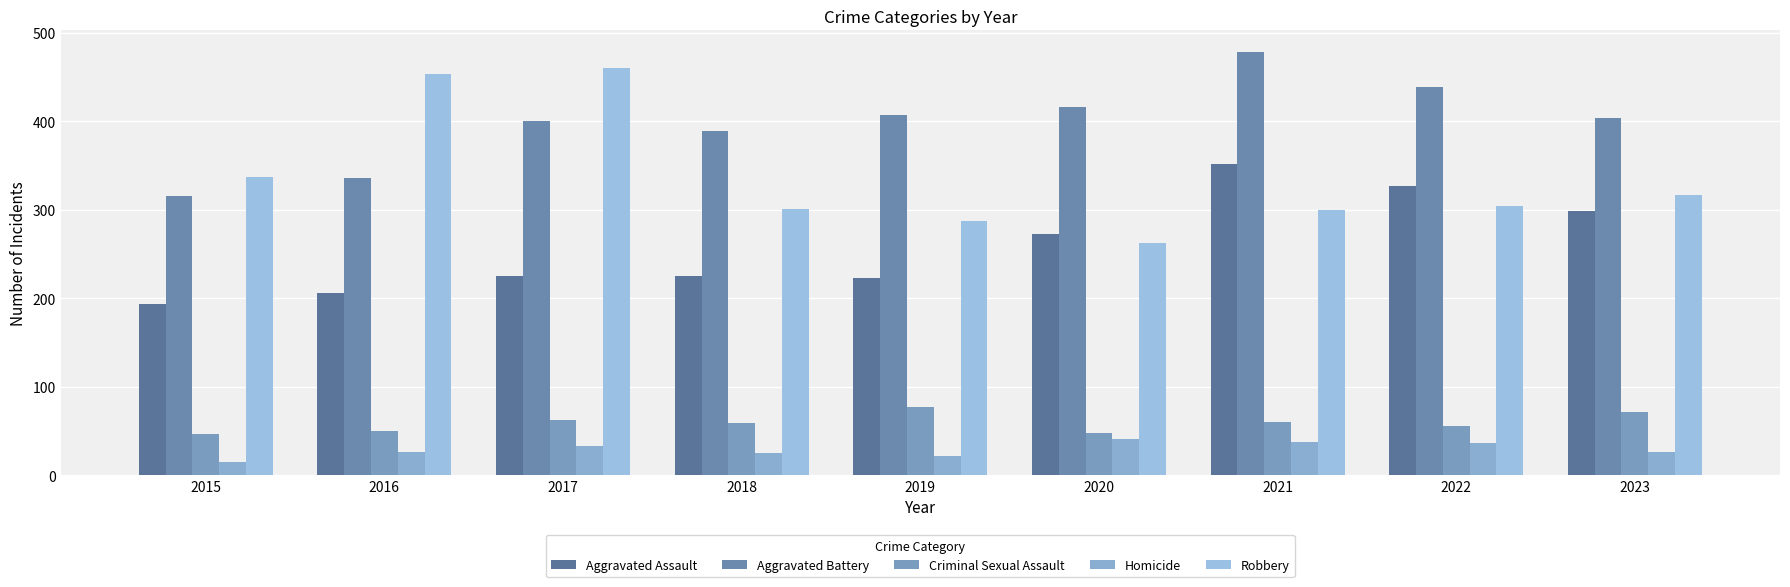

What is the difference between the maximum and minimum values in the Homicide series?

26